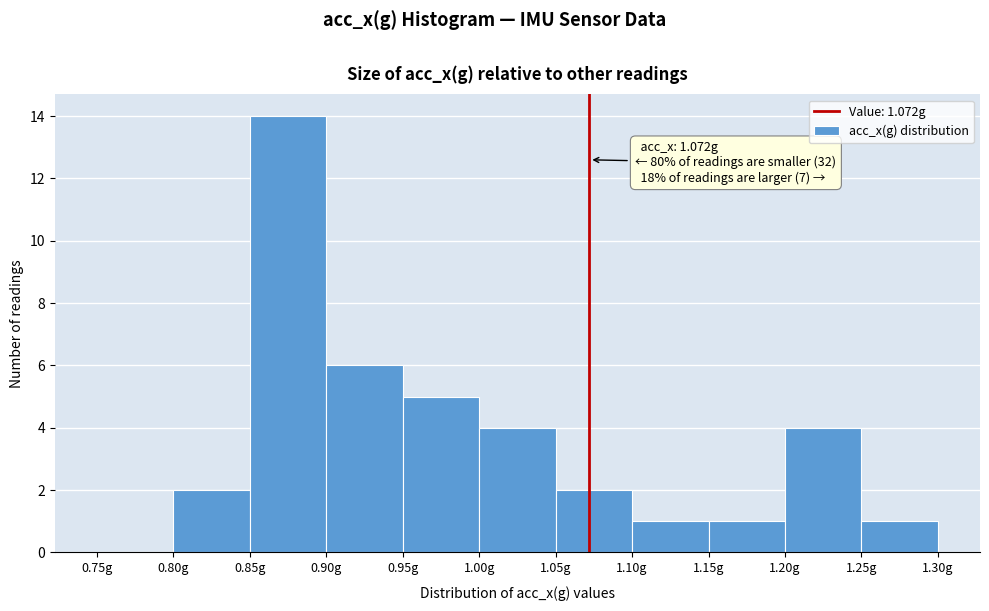

Which range on the x-axis has the tallest bar?

0.85 to 0.90